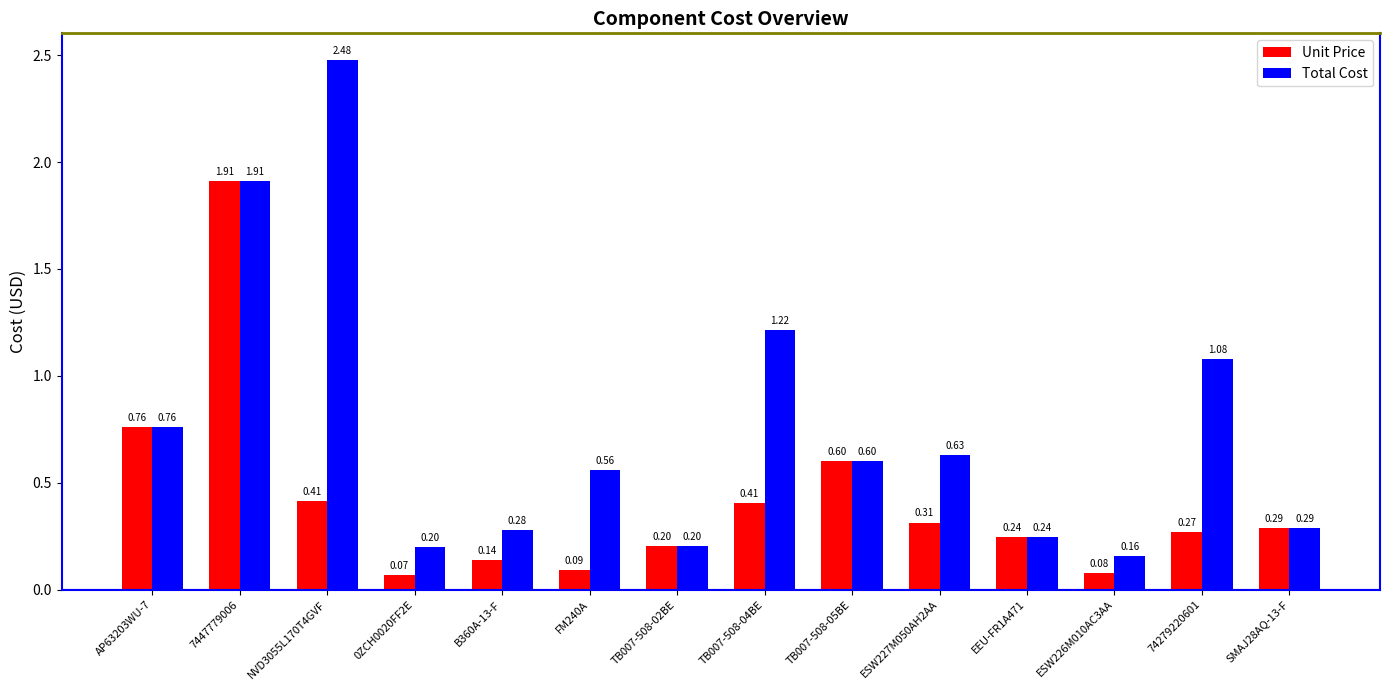

At 74279220601, list the series in order from smallest to largest.

Unit Price, Total Cost